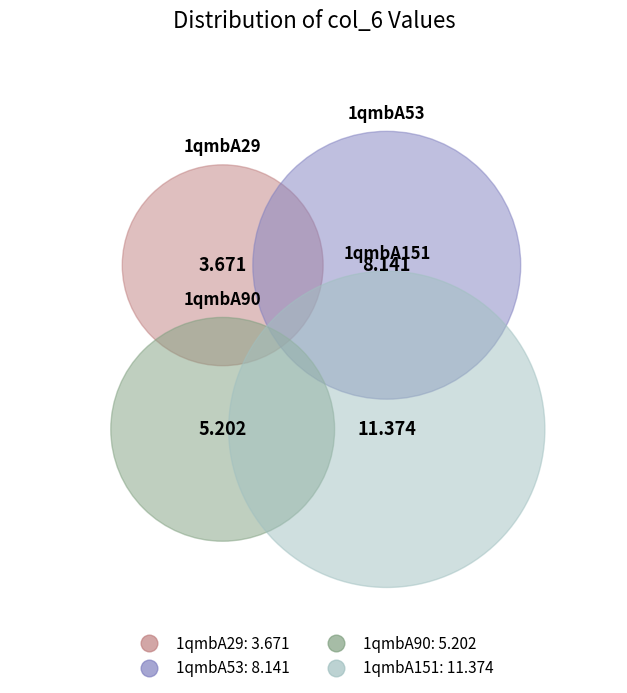

Is 1qmbA151 the majority of the pie?

No